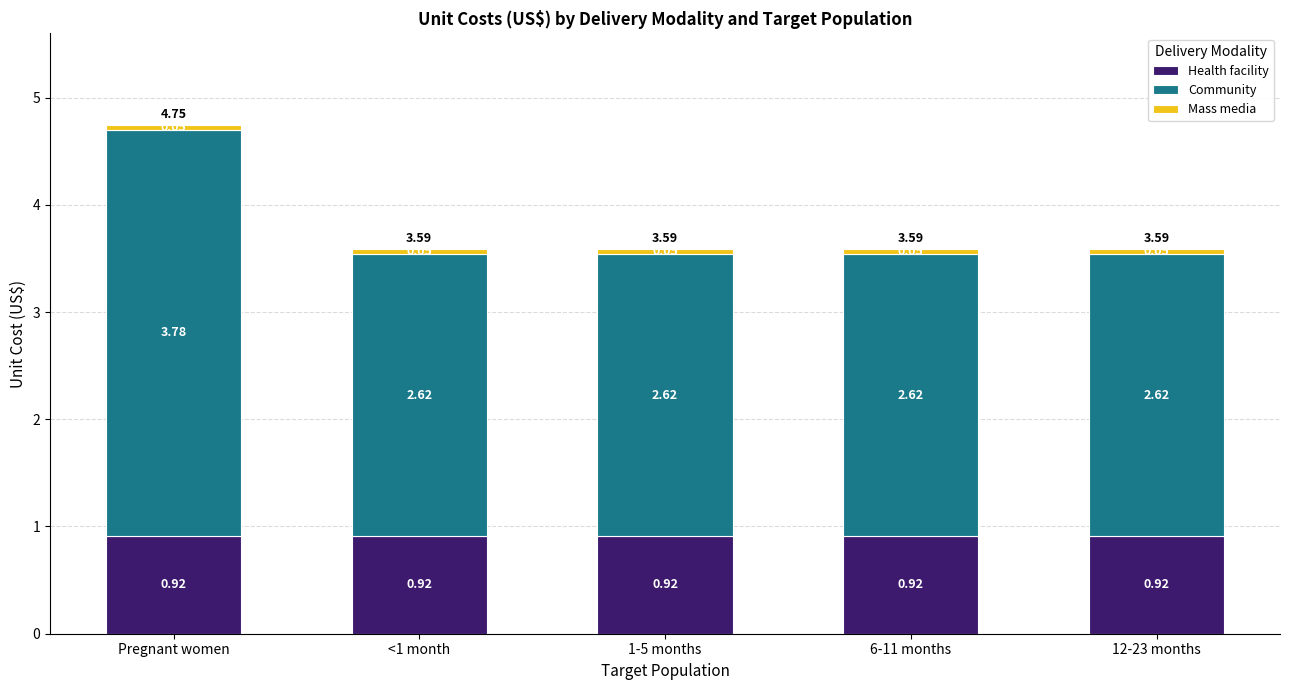

What is the total value across all series at <1 month?

3.6